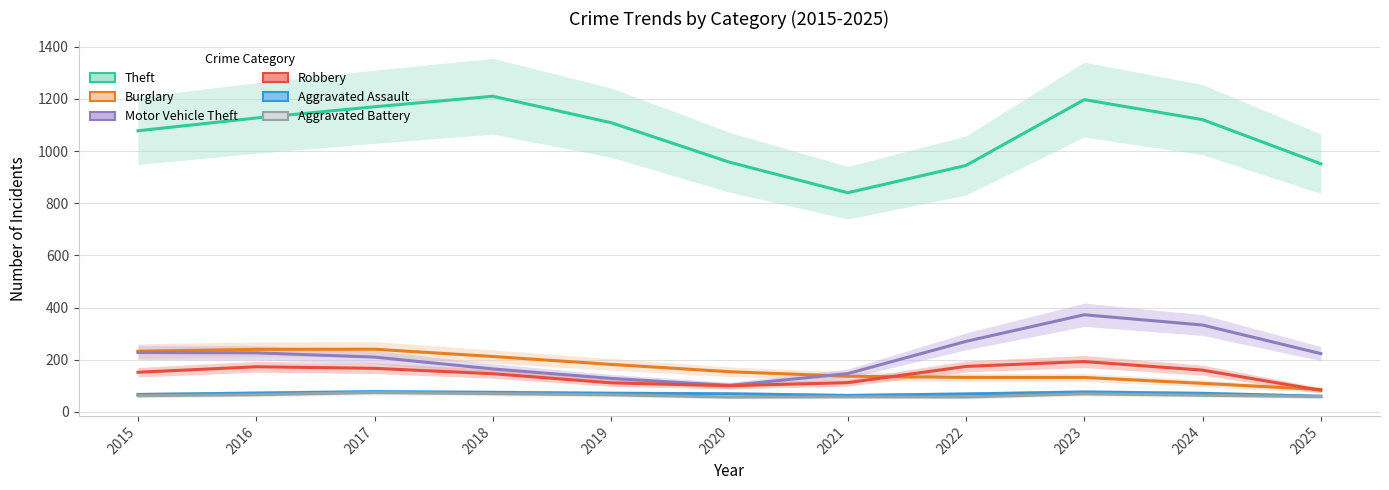

True or false: Burglary and Robbery intersect in this chart.

True